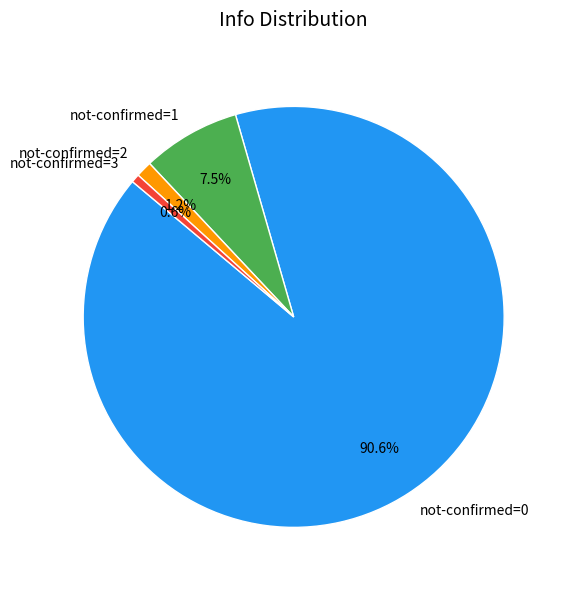

Do not-confirmed=0 and not-confirmed=2 together represent more than half of the pie?

Yes